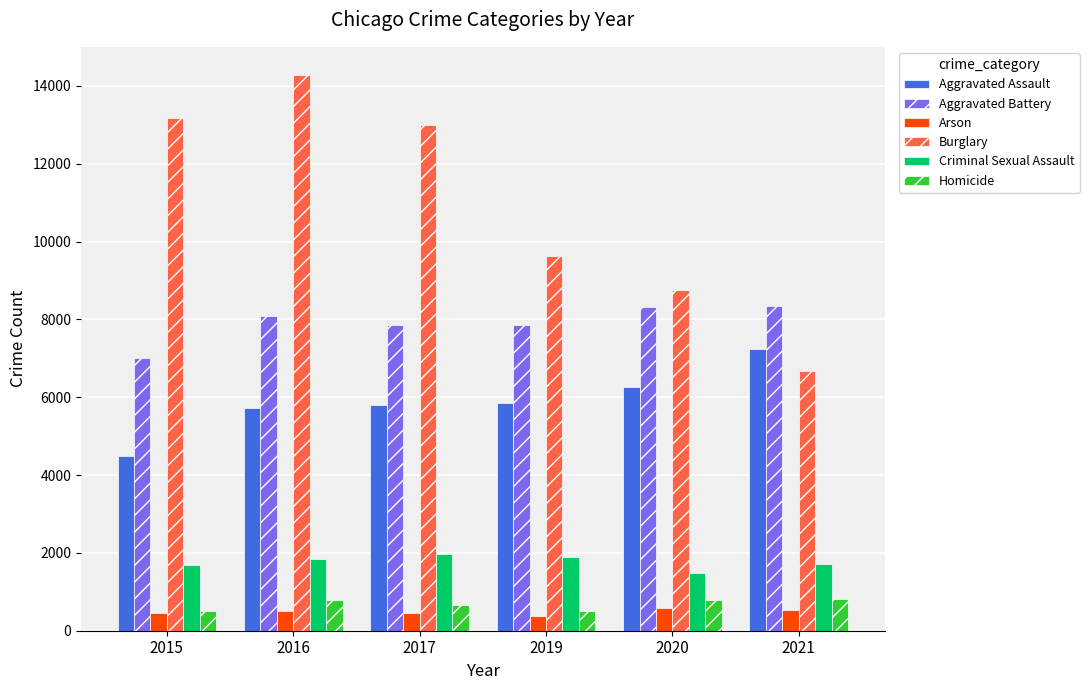

What is the average value of the Homicide series?

674